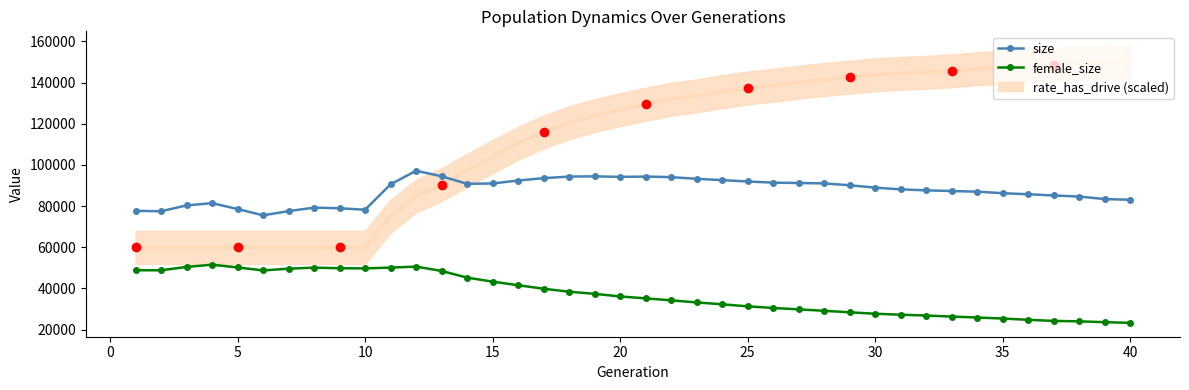

What value does the female_size series have at 15, to the nearest 10?

43330